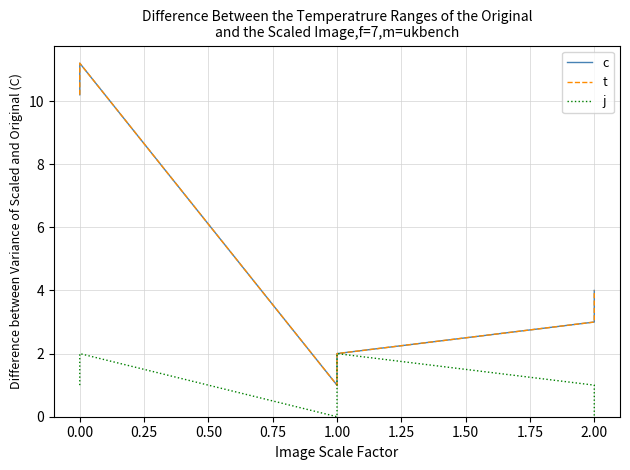

True or false: j and t cross at least once.

False